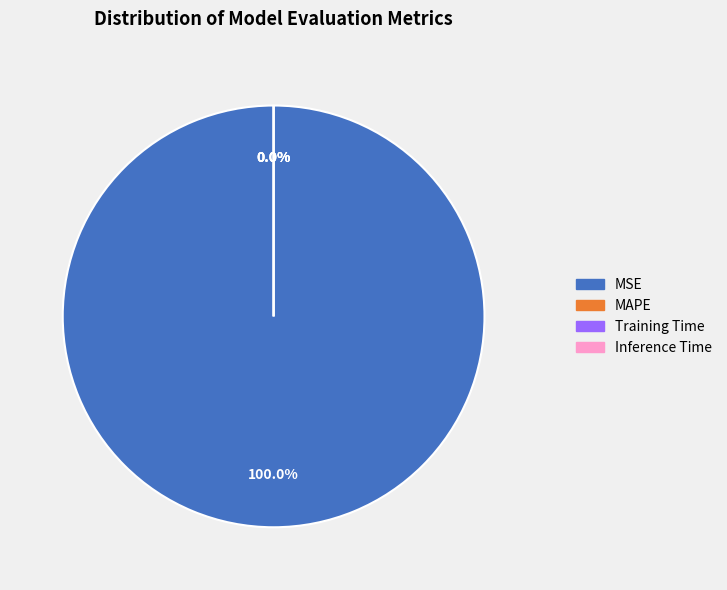

Between Inference Time and MSE, which is larger?

MSE